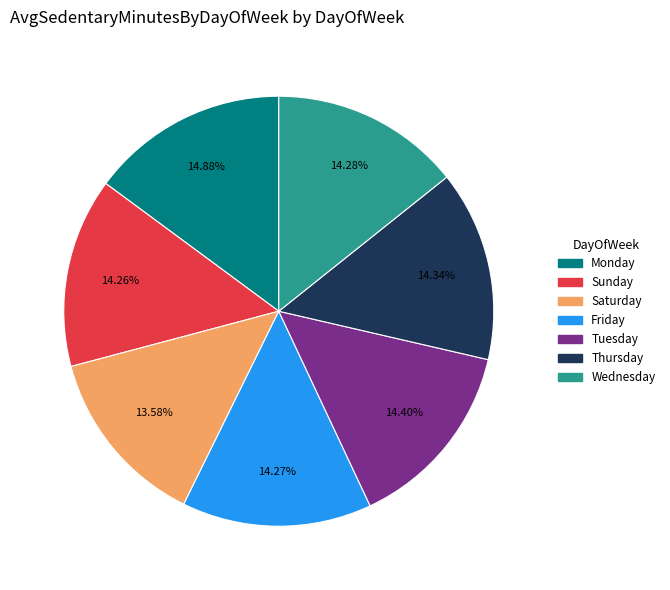

Is Tuesday the majority of the pie?

No